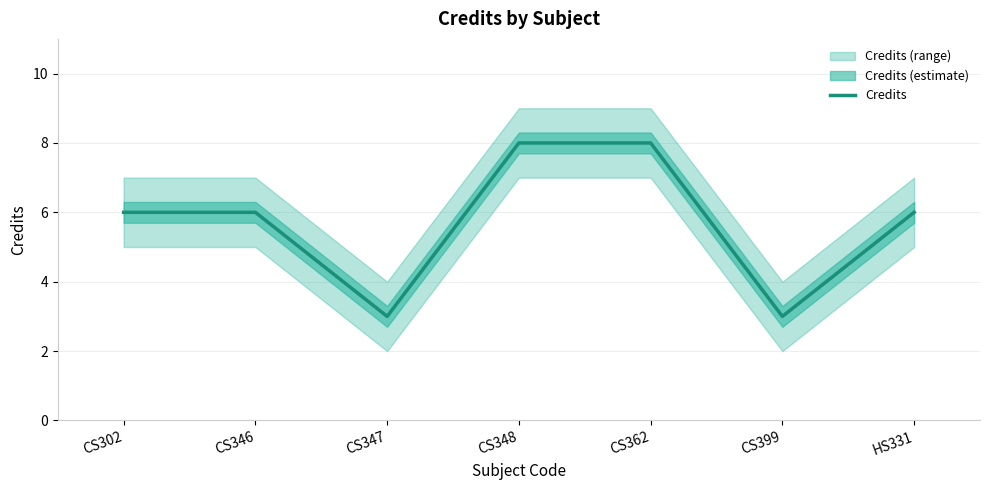

Is this an area chart (filled region under the line)?

No